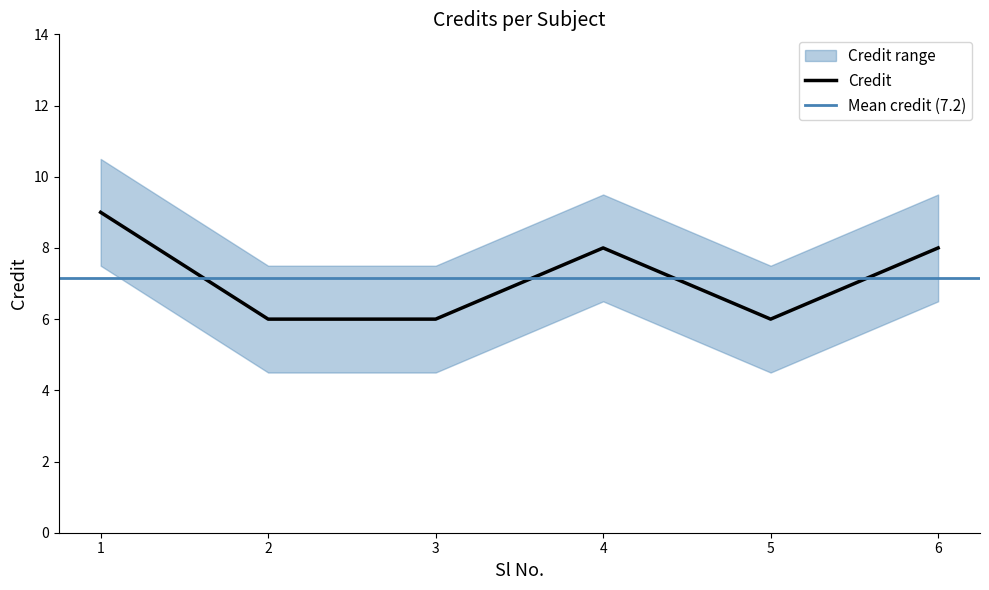

The value at 5 is 6. True or false?

True